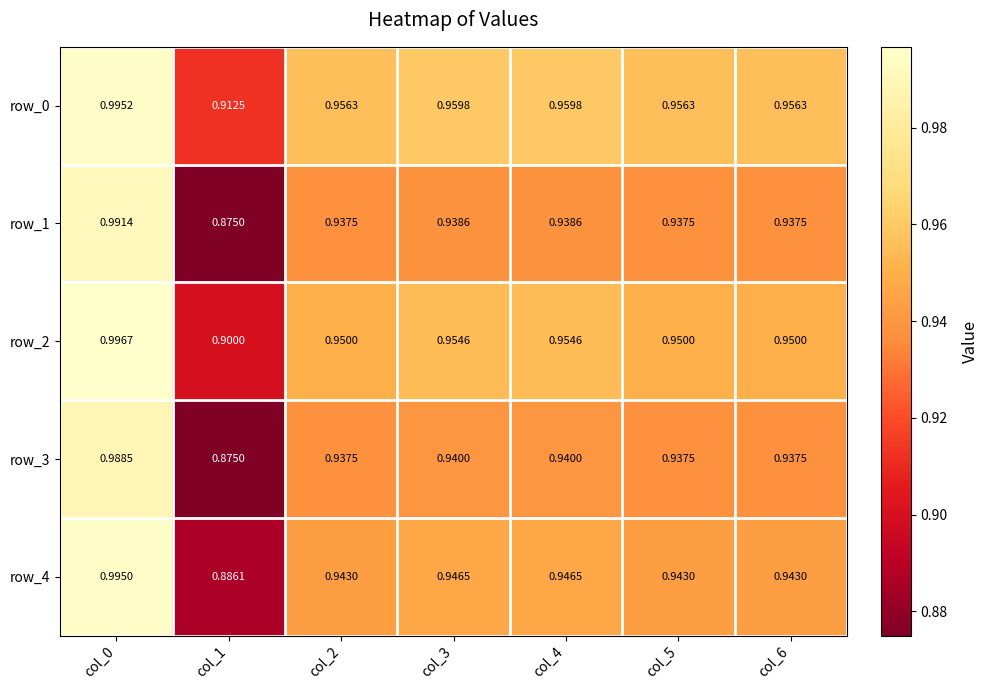

Which series has the widest spread of values?

row_1